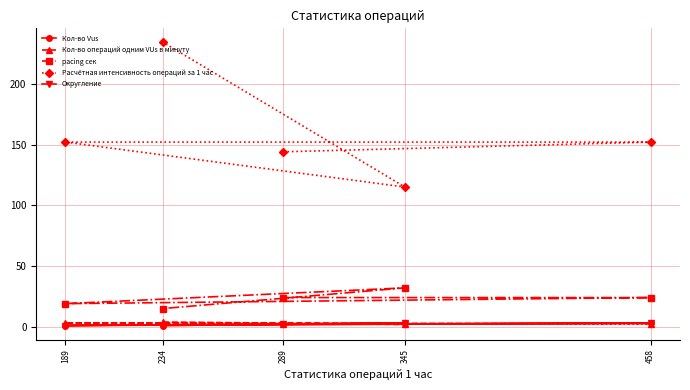

Which series has the largest range (max minus min)?

Расчётная интенсивность операций за 1 час